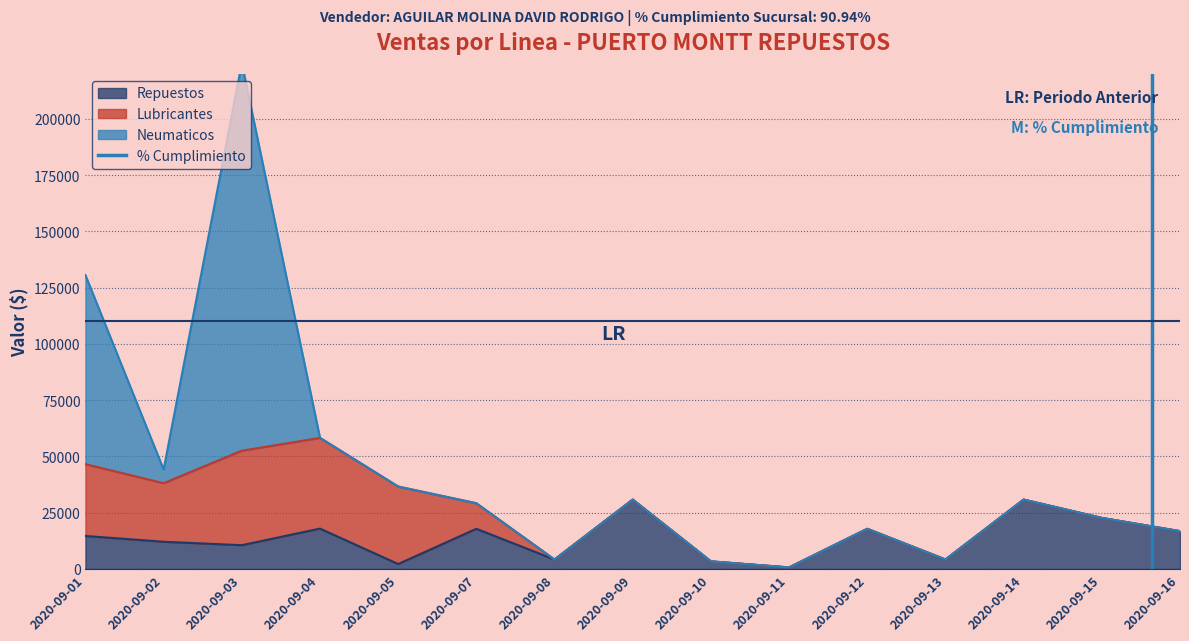

The value of Repuestos at 2020-09-14 is 42584. True or false?

False